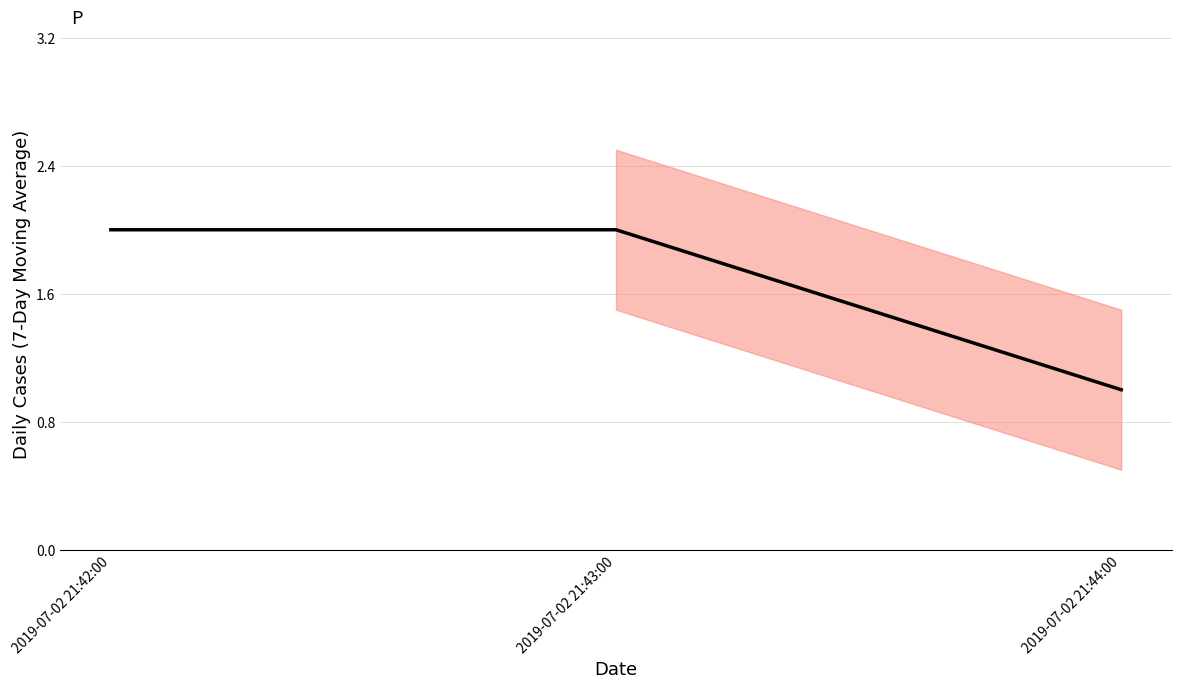

What is the greatest value displayed?

2